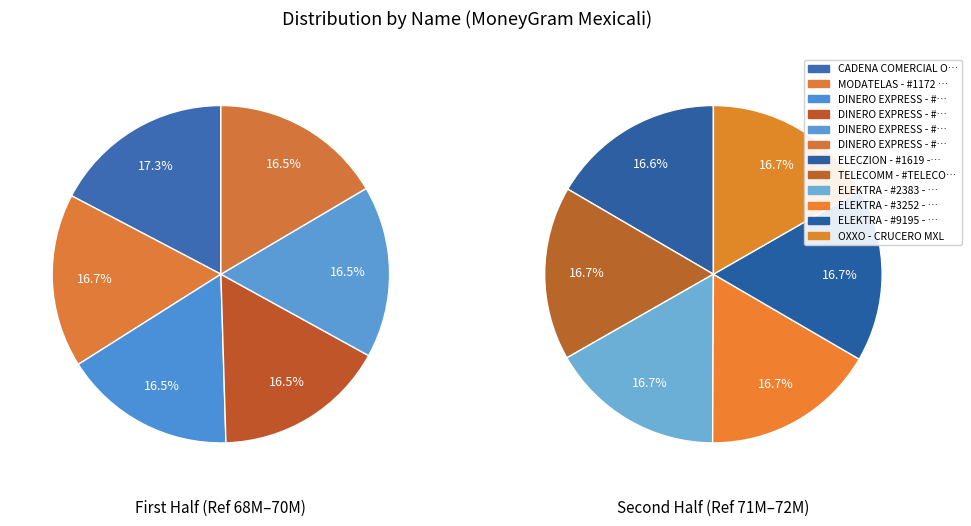

To the nearest percent, what is the combined percentage of ELEKTRA - #2383 - MEXICALI - BA EKT MEXI and DINERO EXPRESS - #9195 - MEXICALI - SALI?

17%